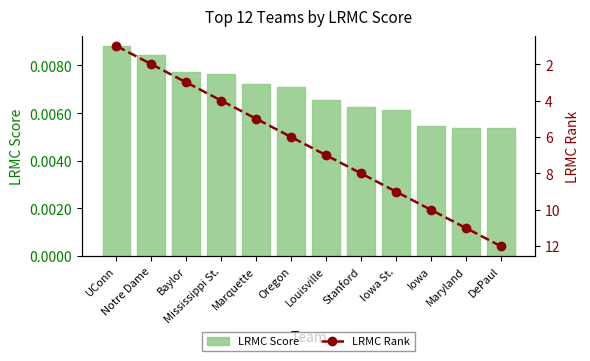

What is the average value of the LRMC Rank series?

6.5